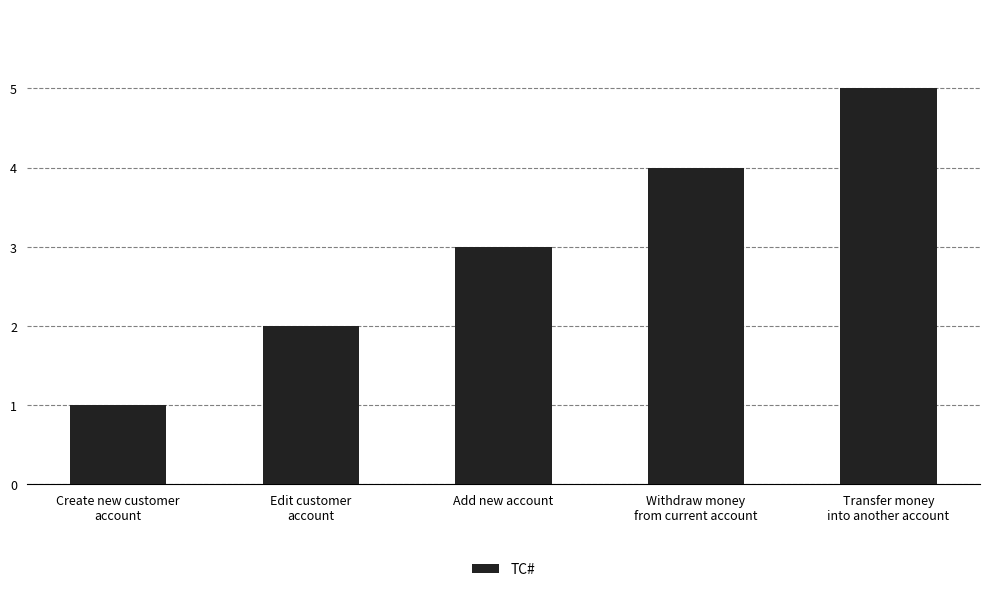

What is the label of the 3rd bar from the left?

Add new account